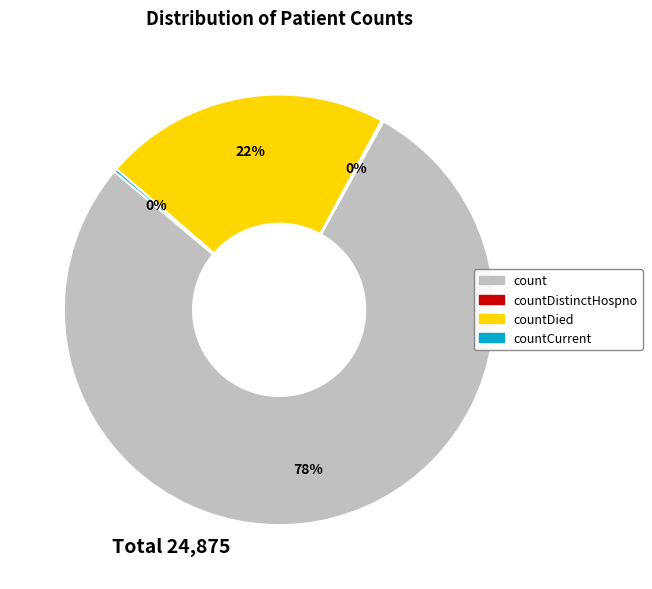

Does any single category account for the majority?

Yes